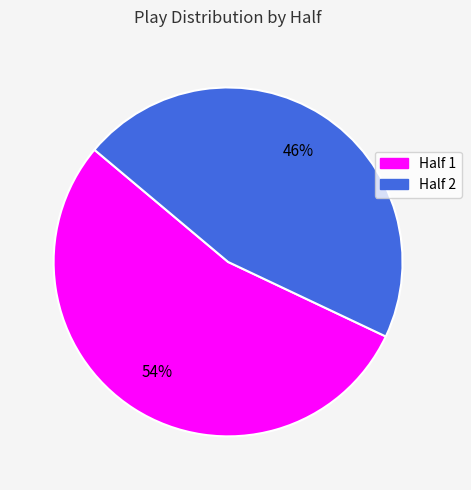

Is it true that Half 2 is 46% of the pie?

True